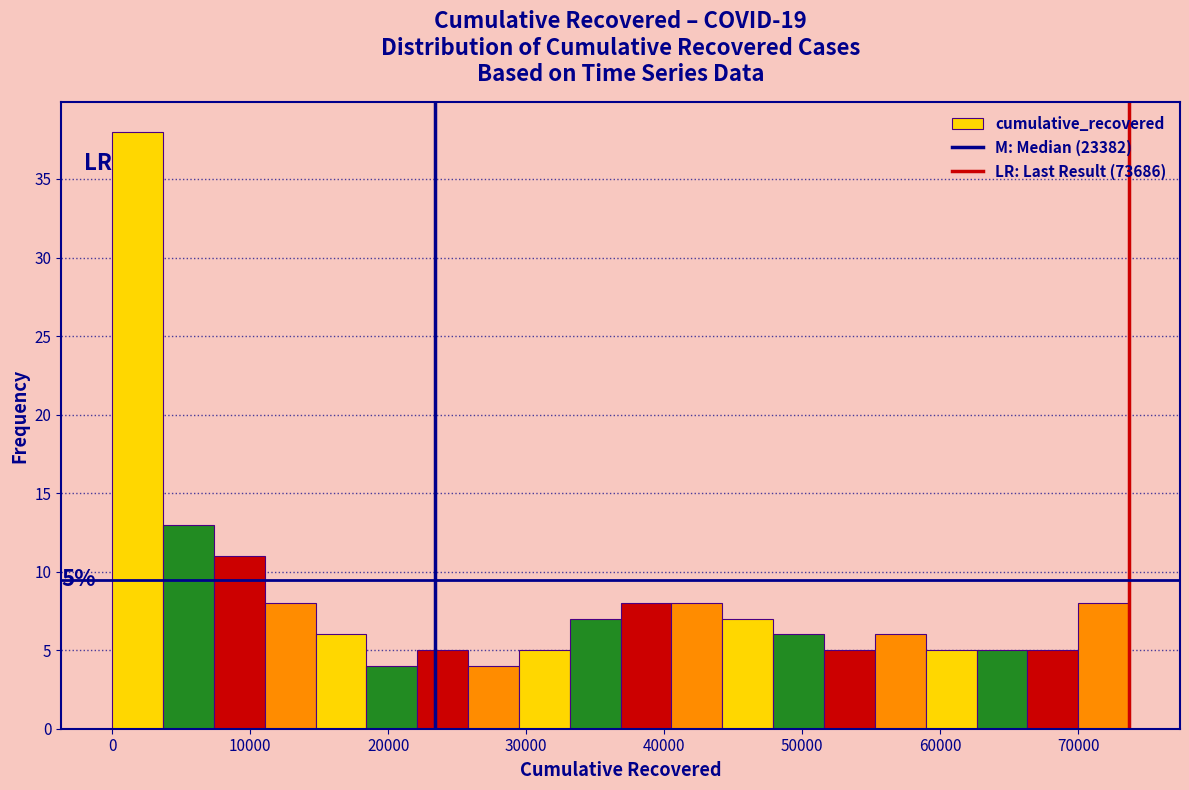

Read against the x-axis, roughly where is the centre of the tallest bar?

2000